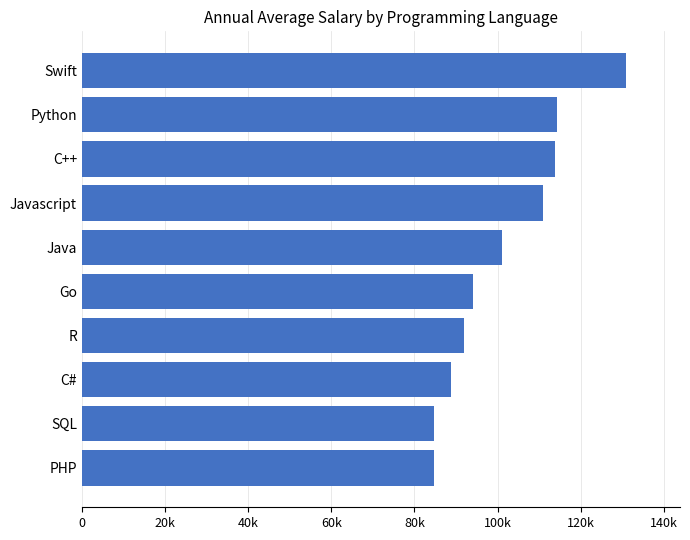

What is the greatest value displayed?

130801